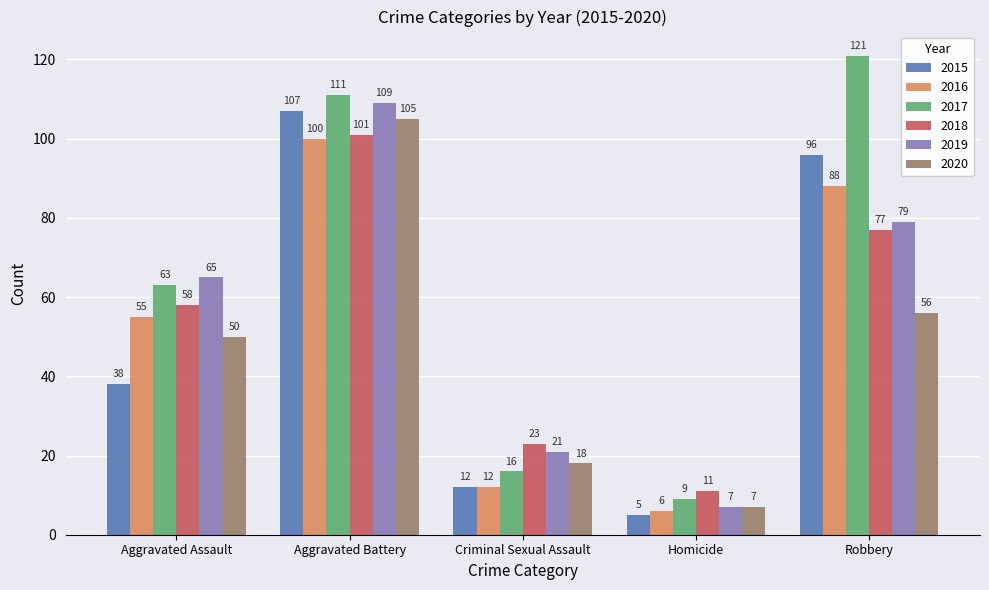

Count the number of data series in this chart.

6